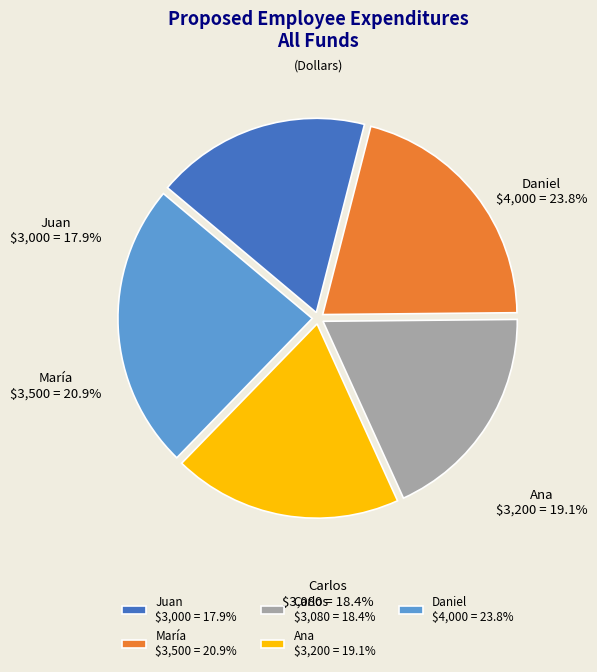

What portion of the pie excludes Daniel?

76.2%